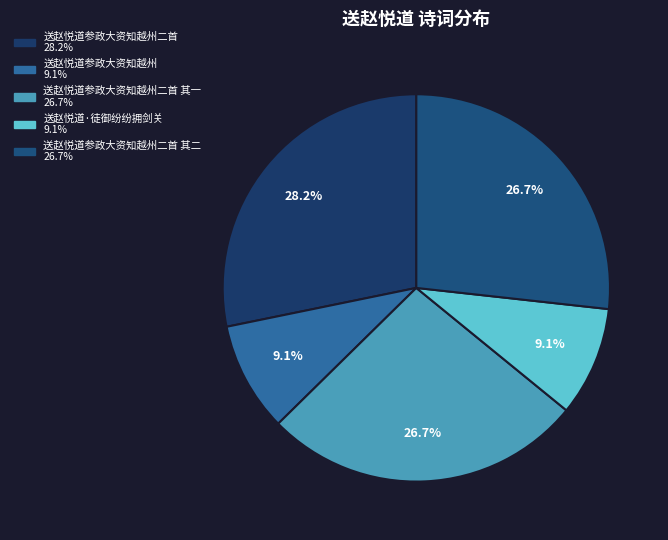

Which category has the biggest portion of the pie?

送赵悦道参政大资知越州二首